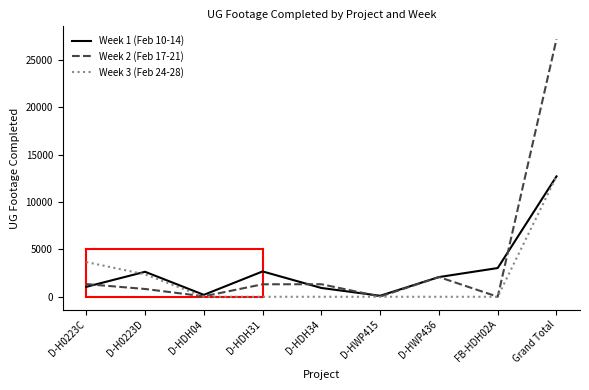

Which series has the largest range (max minus min)?

Week 2 (Feb 17-21)